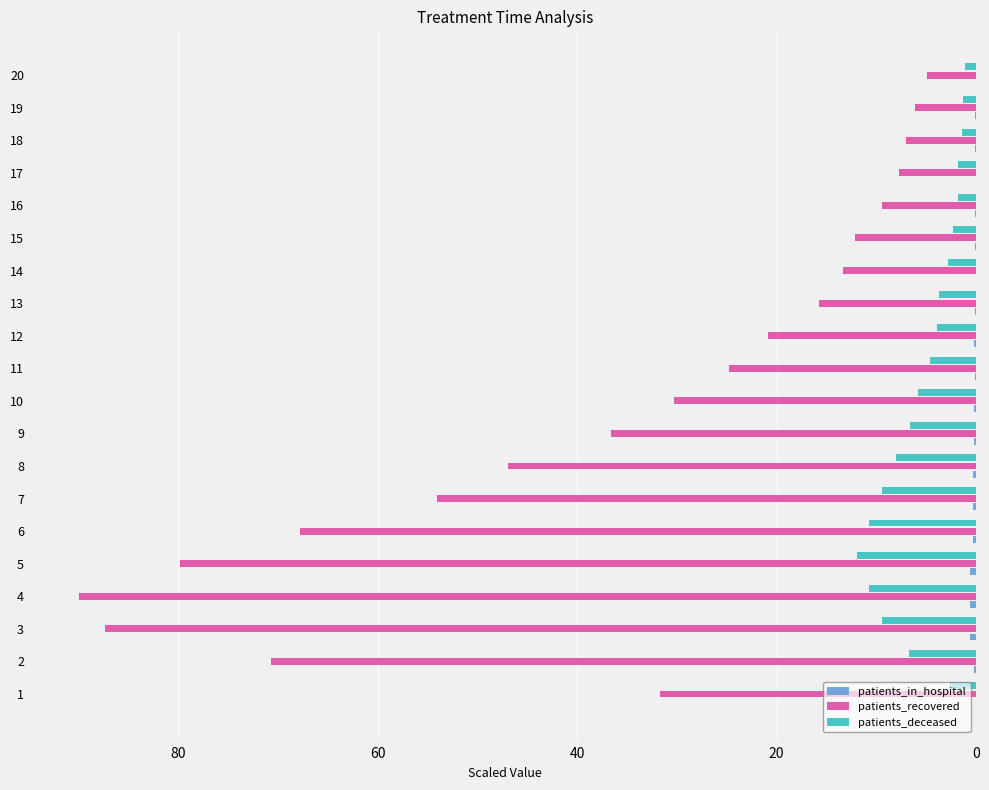

Which series has the largest total across all categories?

patients_recovered